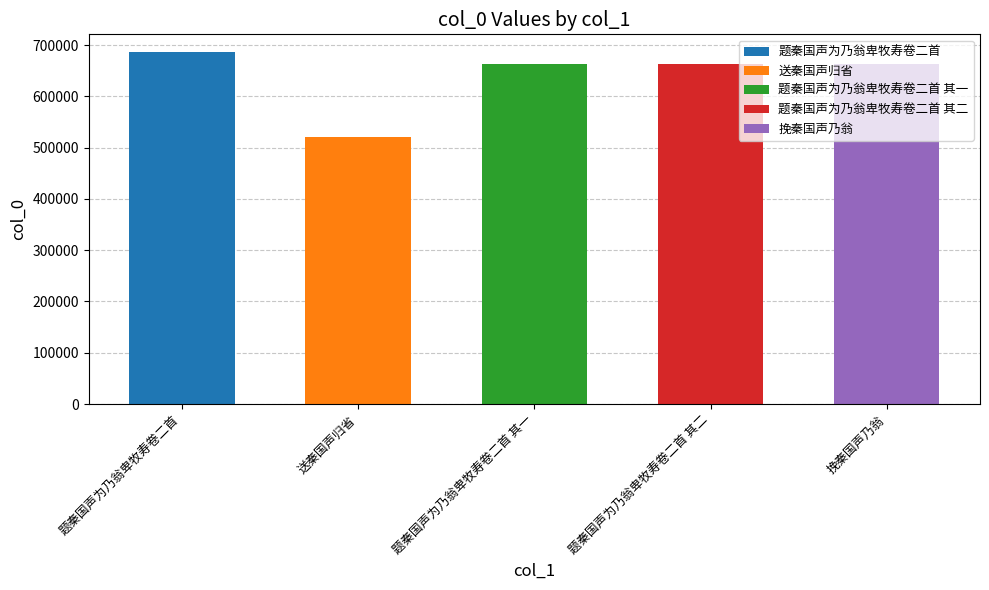

What position from the left is 题秦国声为乃翁卑牧寿卷二首 其二?

4